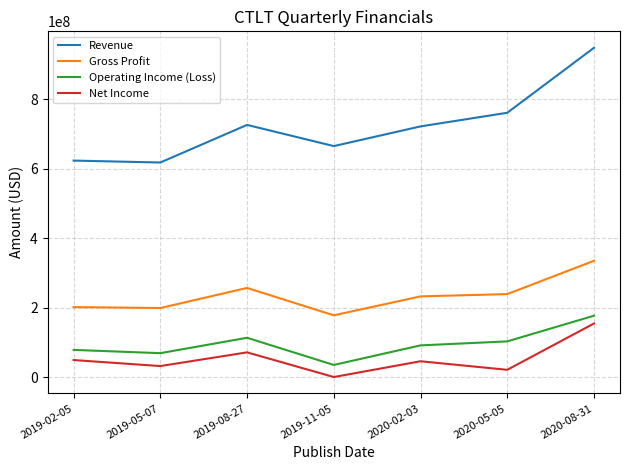

Rank the series by their maximum value, from highest to lowest.

Revenue, Gross Profit, Operating Income (Loss), Net Income